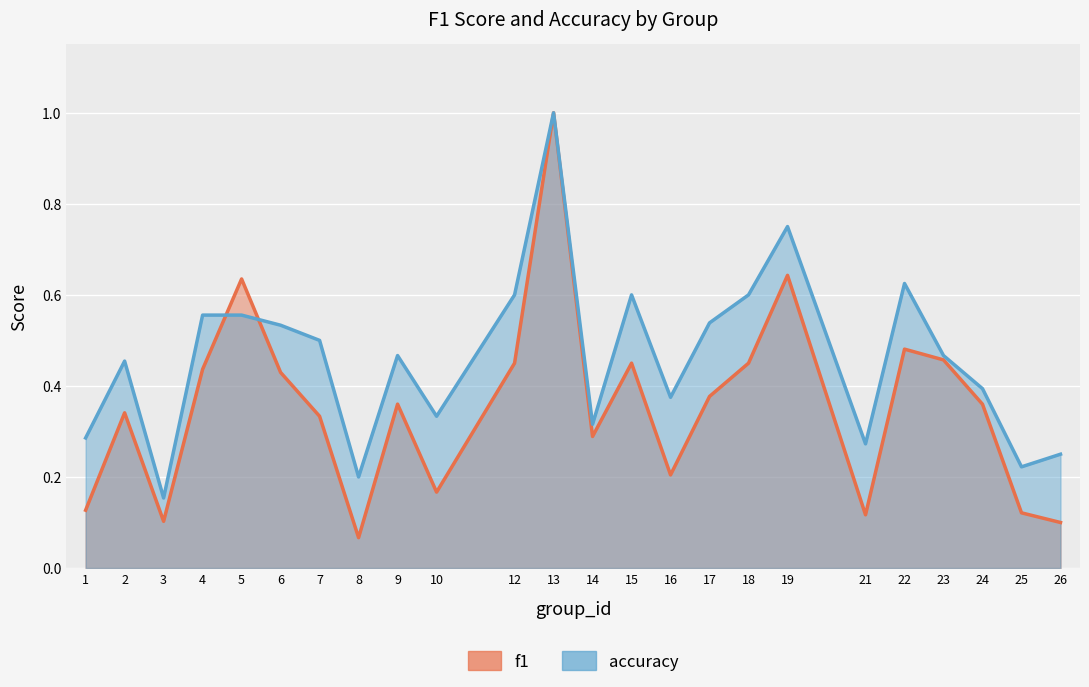

What is the sum of the f1 values at 6 and 12?

0.9